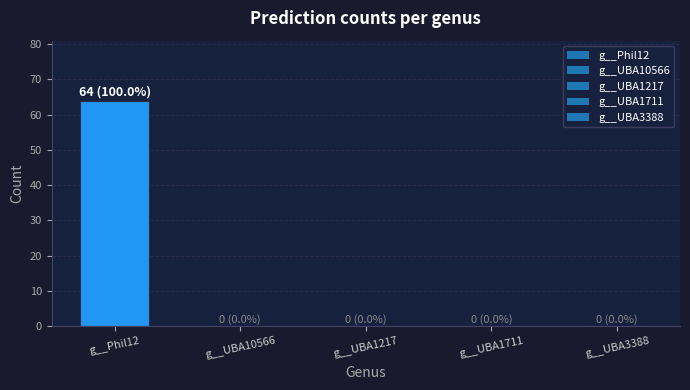

What is the sum of the values at g__UBA3388 and g__Phil12?

64